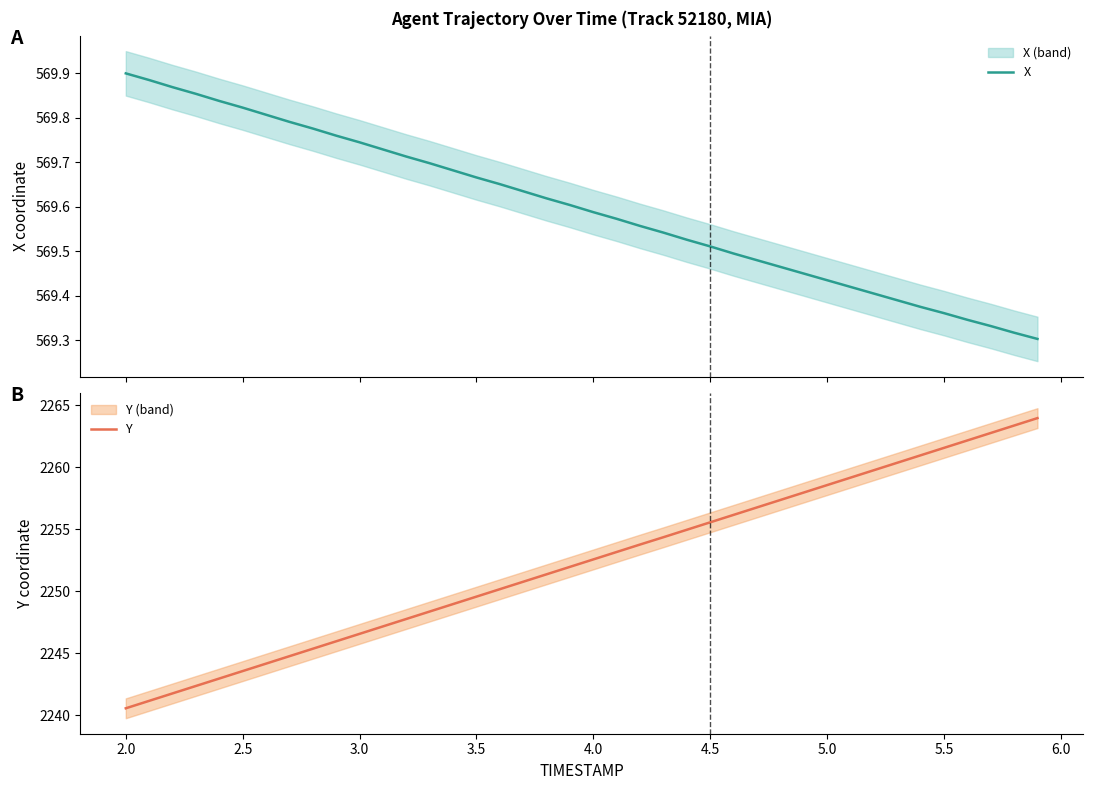

The Y series shows 3972.9 at 2.0. True or false?

False